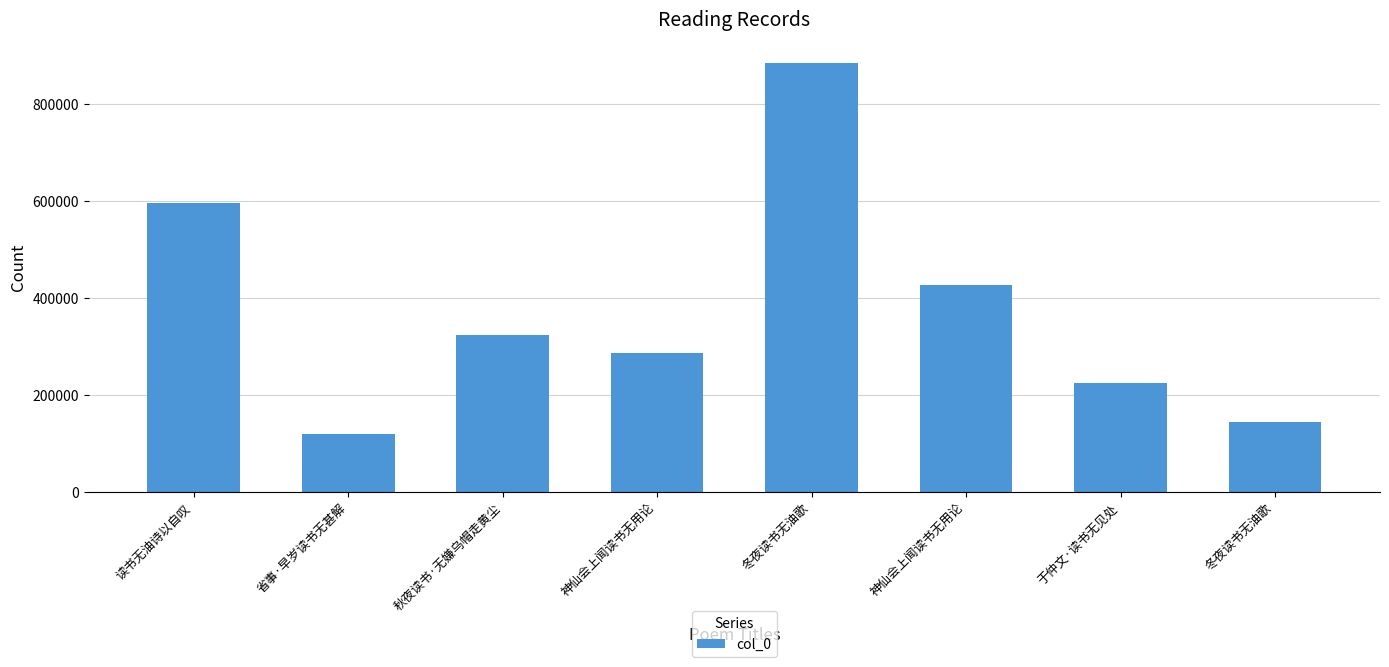

How many bars are there in total?

8